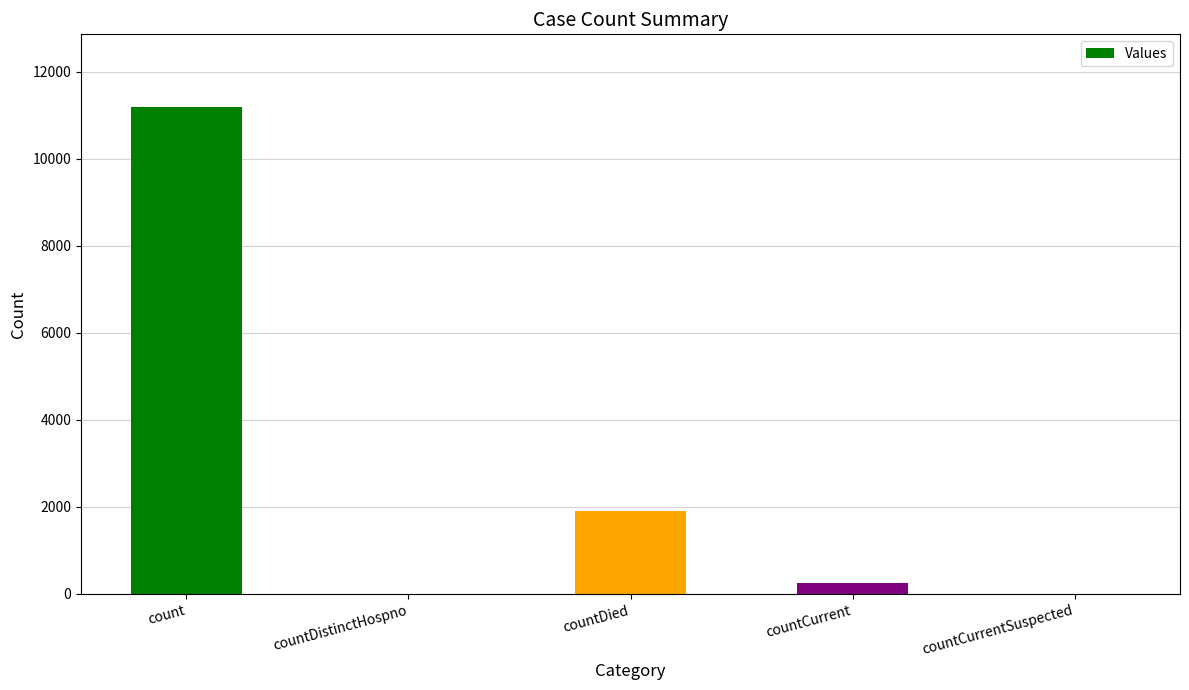

The value at countDied is 1908. True or false?

True